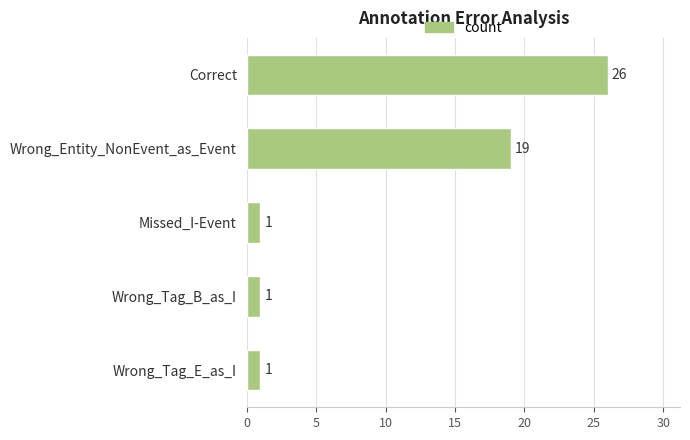

The chart shows a value of 0 at Wrong_Tag_E_as_I. True or false?

False